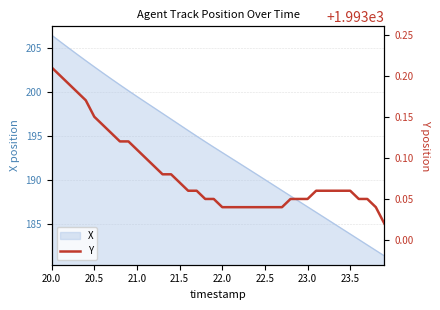

The chart shows a value of 1993.2 at 20.0. True or false?

True